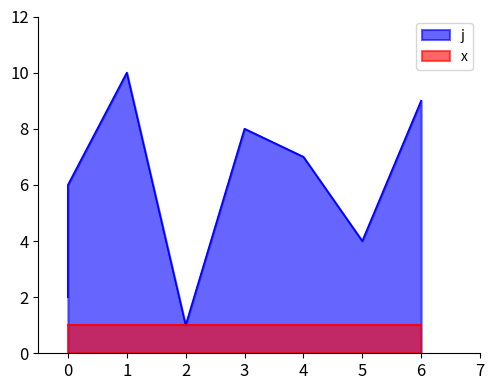

What is the sum of the values at 1 and 4?

17